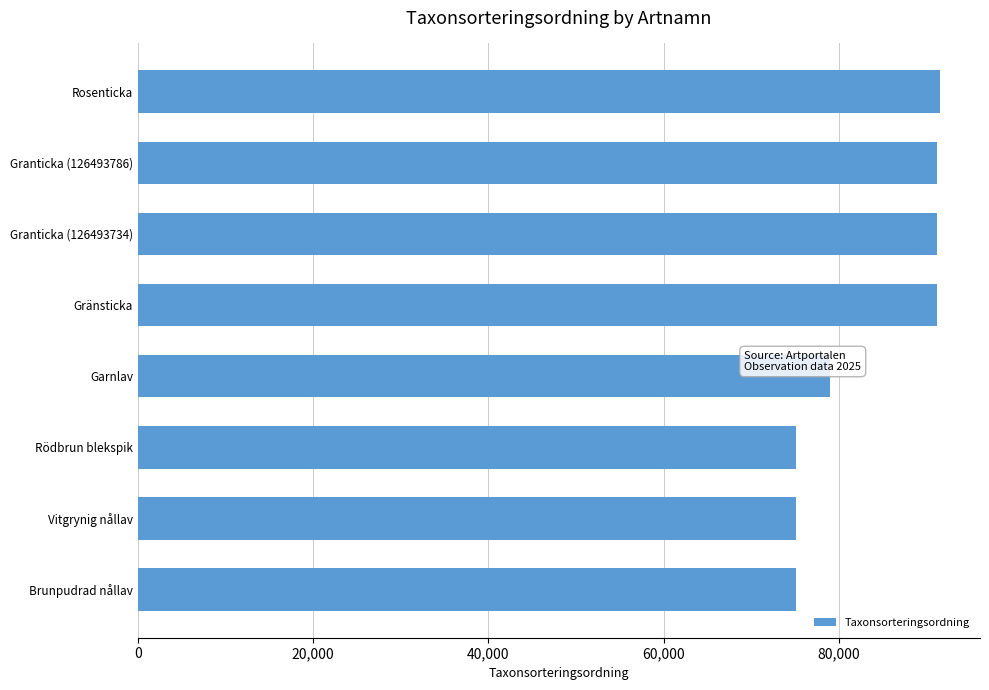

Where is the data nearest to the value 83304?

Garnlav